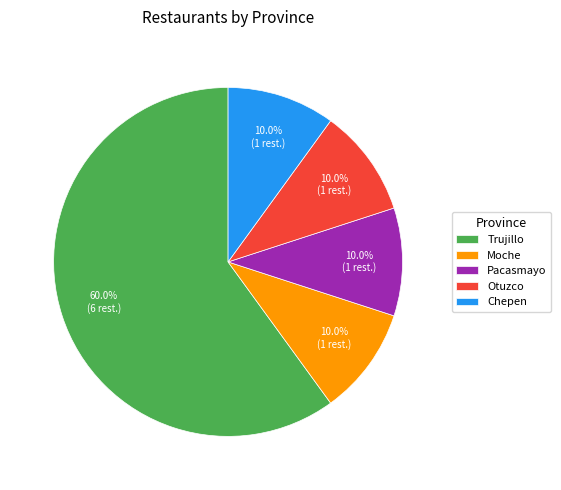

Does any single category account for the majority?

Yes